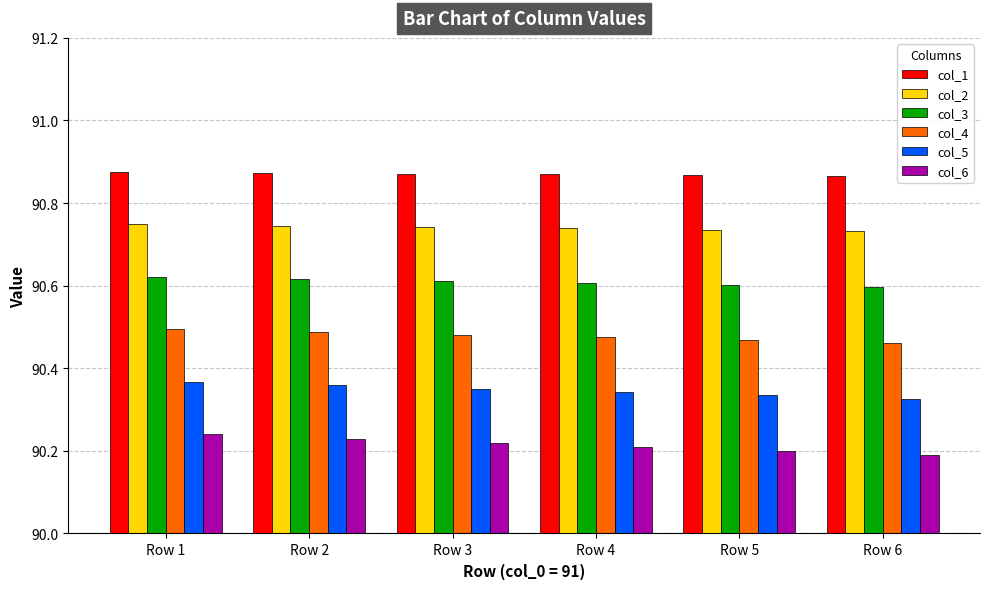

What is the sum of the col_1 values at Row 4 and Row 6?

181.7